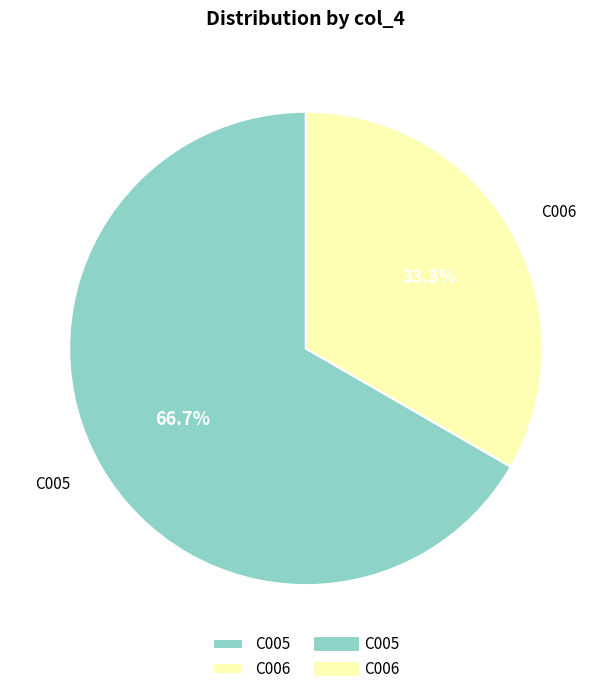

How many segments does this pie chart have?

2